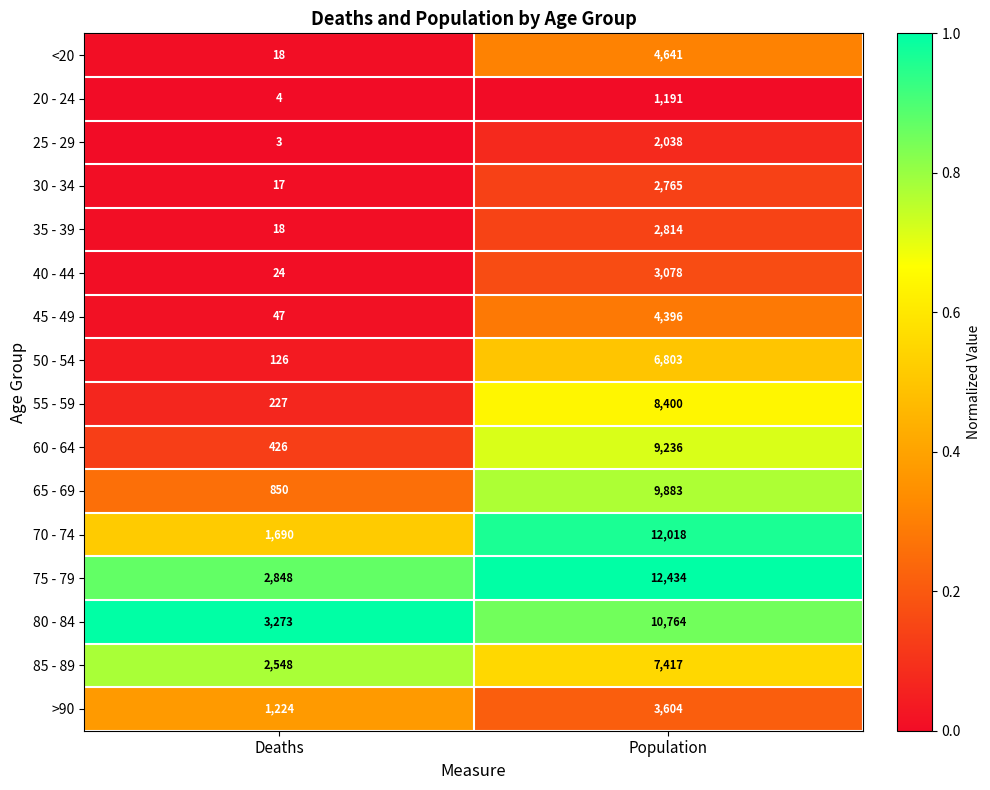

What is the sum of the >90 values at Population and Deaths?

4828